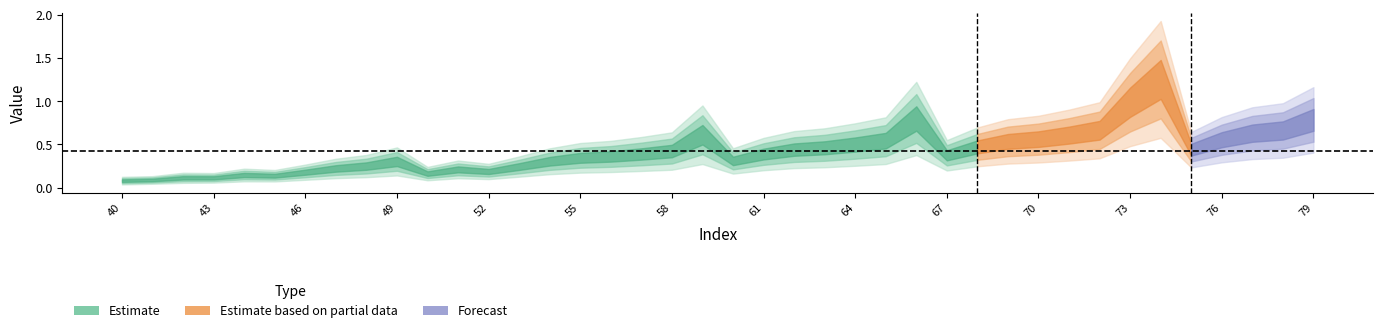

What is the value of the Ax point at the 27th from the left?

0.8